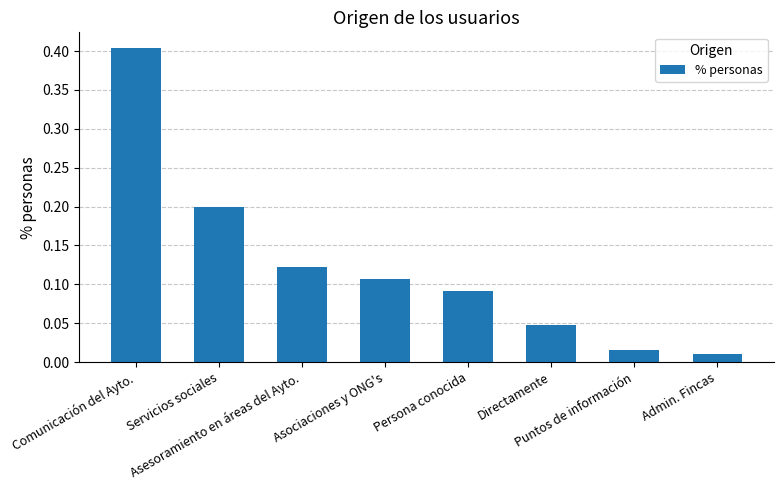

Read the value at Comunicación del Ayto..

0.4